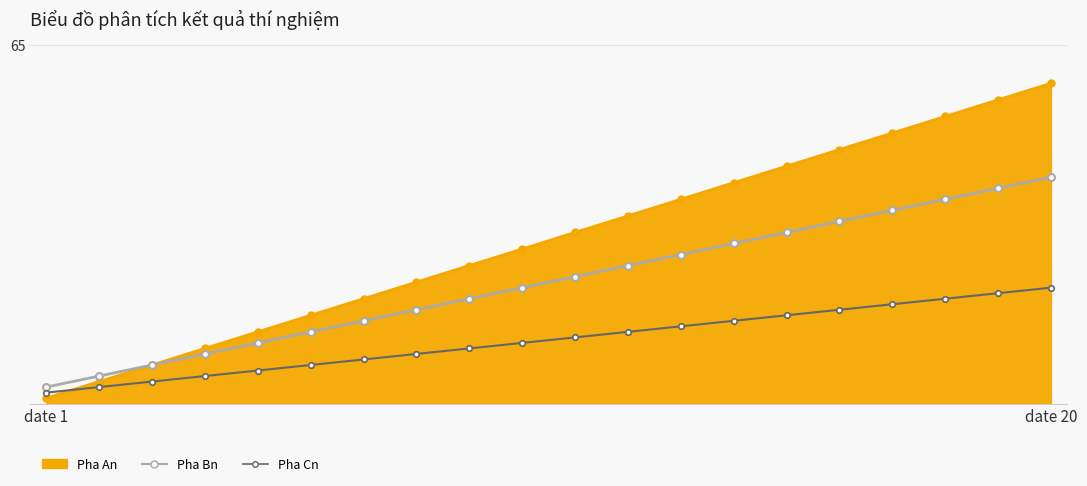

Does the chart have visible grid lines?

Yes